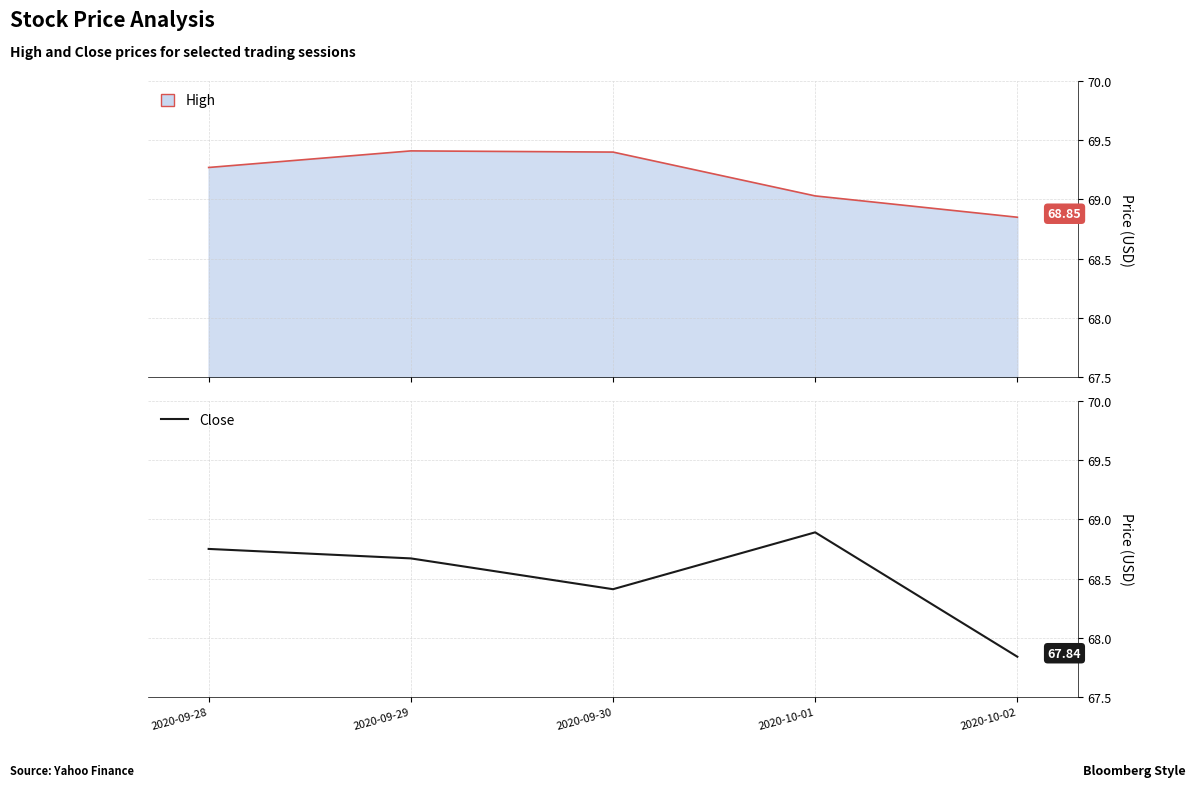

At which category does the data reach its first local valley?

2020-09-30